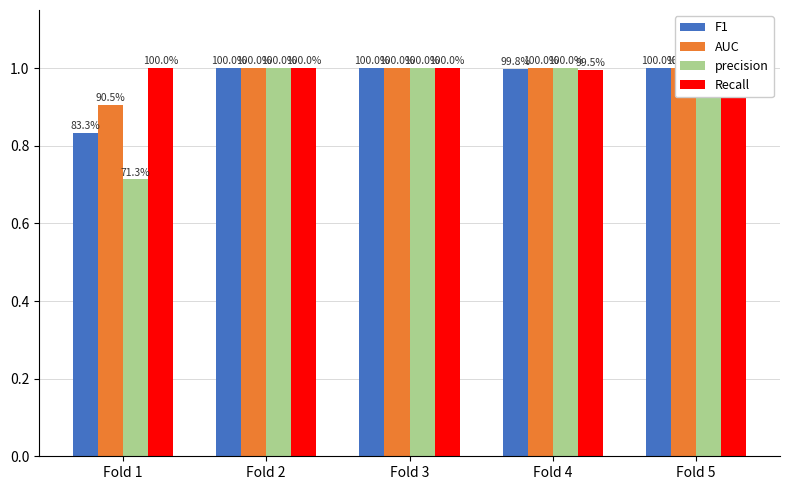

Rank the categories by AUC value from lowest to highest.

Fold 1, Fold 2, Fold 3, Fold 4, Fold 5